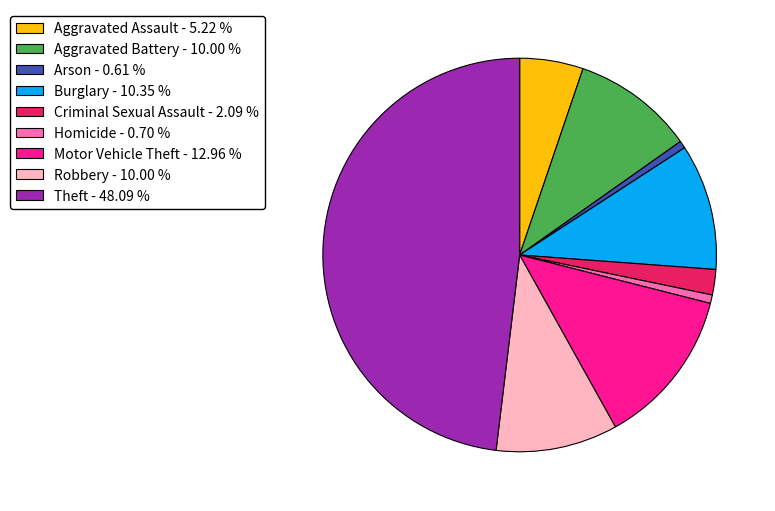

Is there any slice that represents more than half of the pie?

No